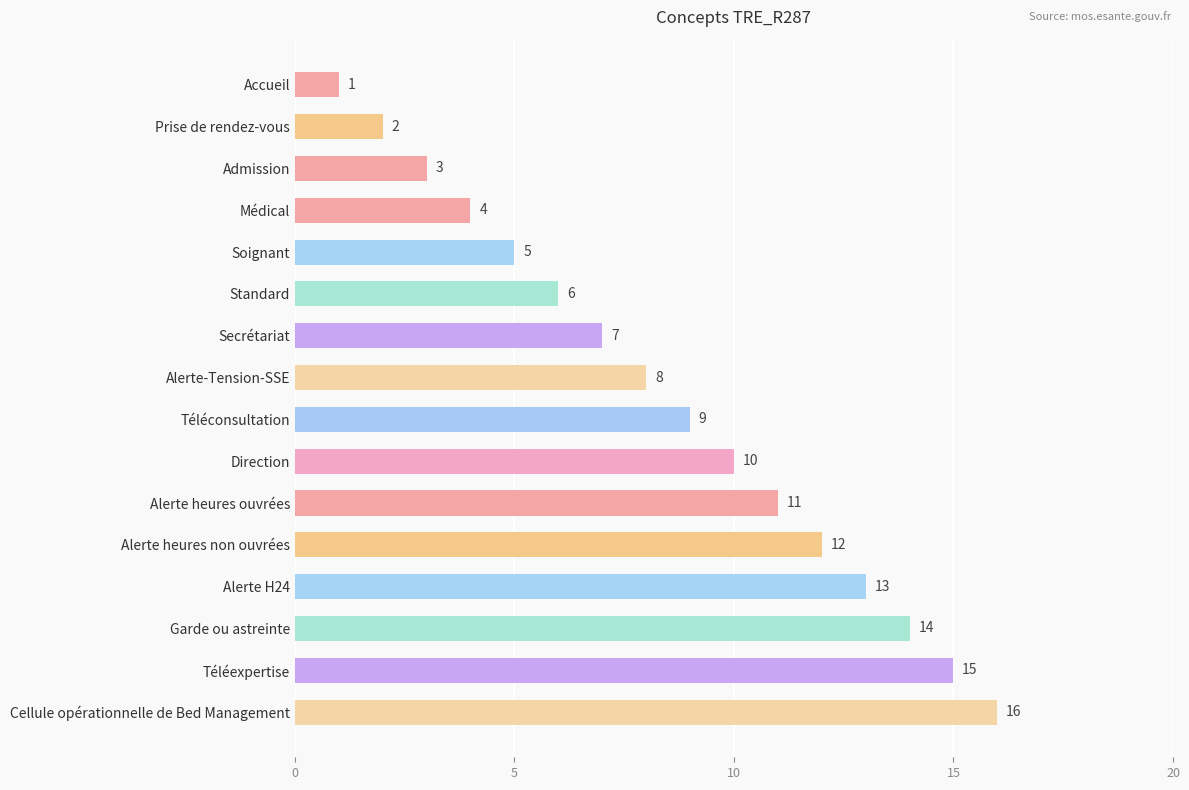

What is the approximate value at Admission?

3